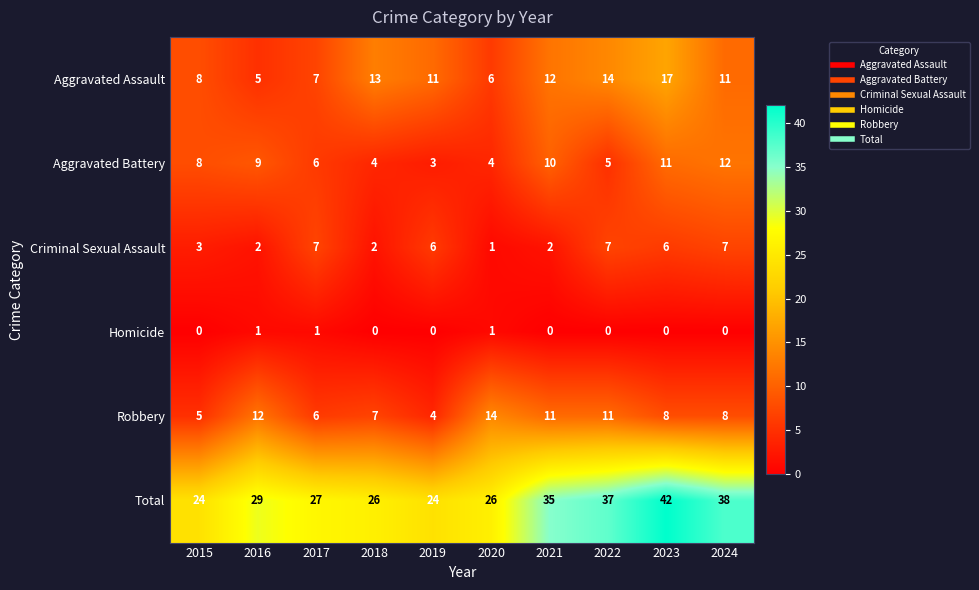

What is the average value of the Aggravated Battery series?

7